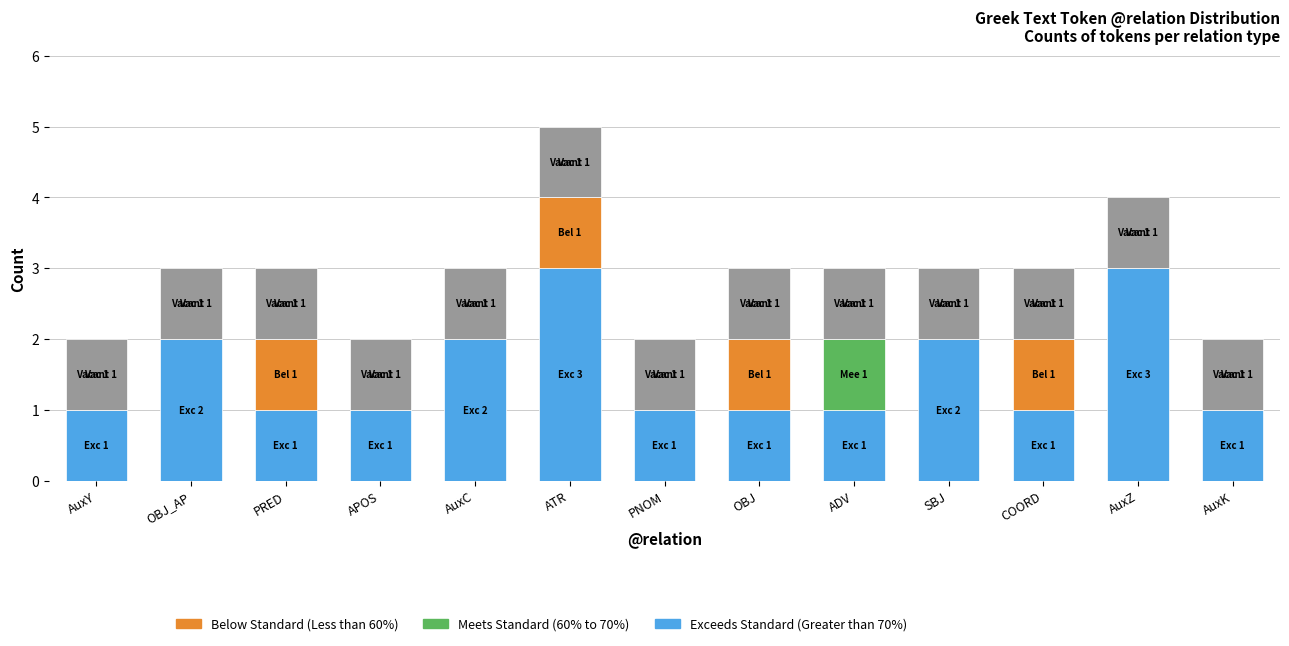

What is the total value across all series at AuxC?

3